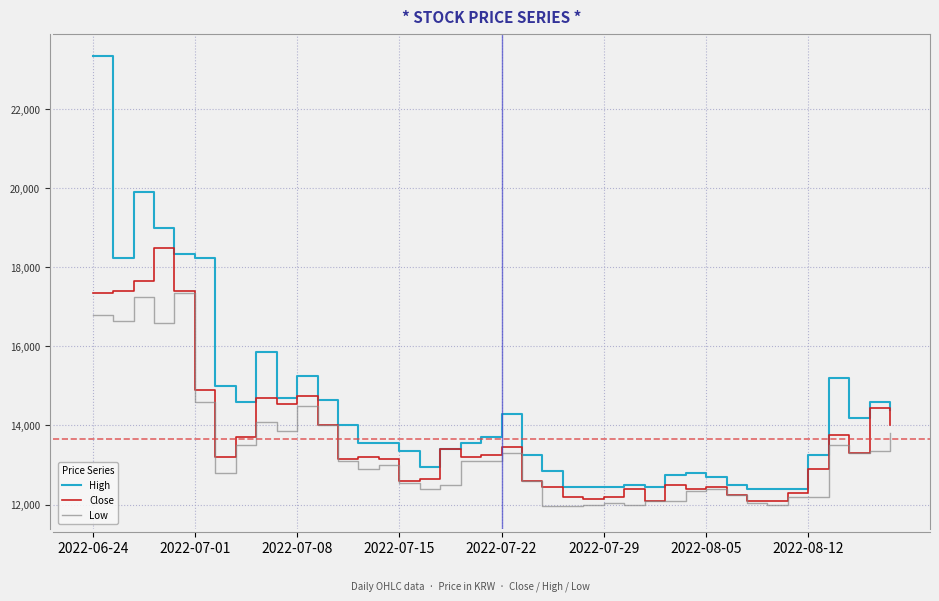

What is the maximum value for Low?

17350